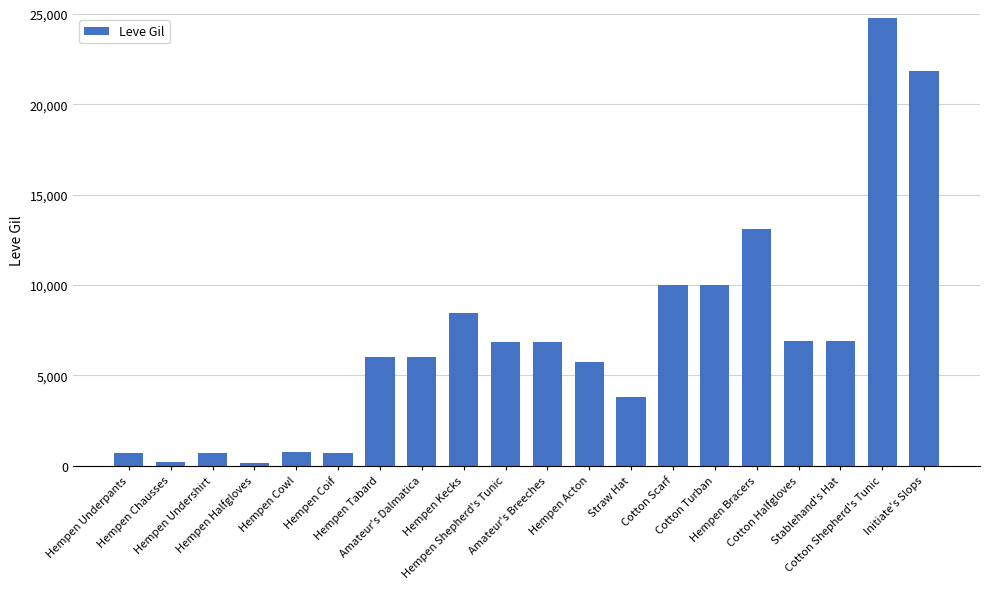

What is the difference between the second highest and minimum values?

21690